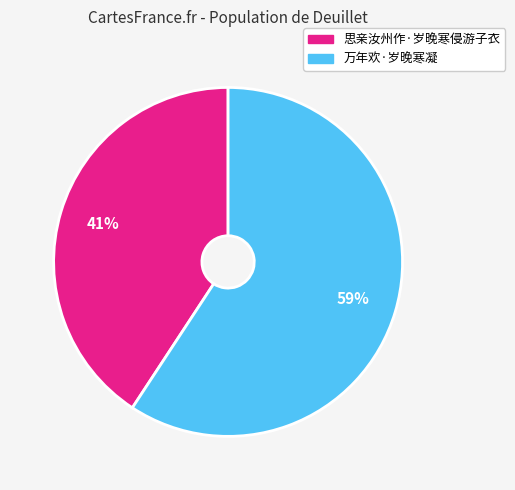

How many segments does this pie chart have?

2